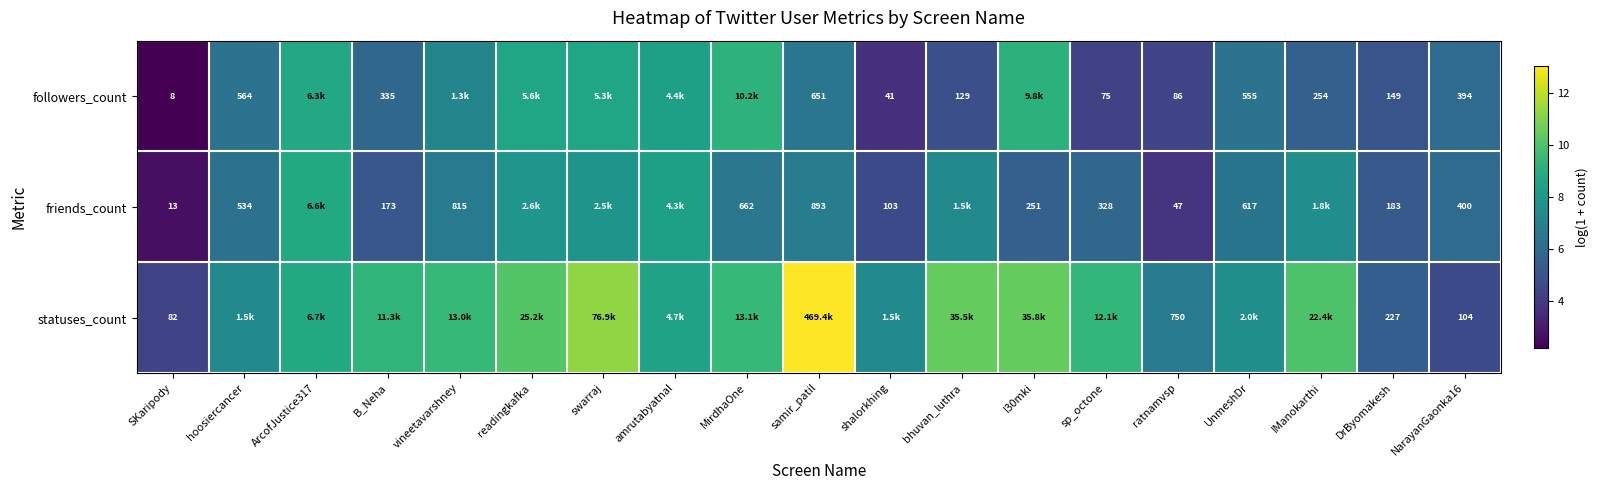

Count the number of categories in the chart.

19